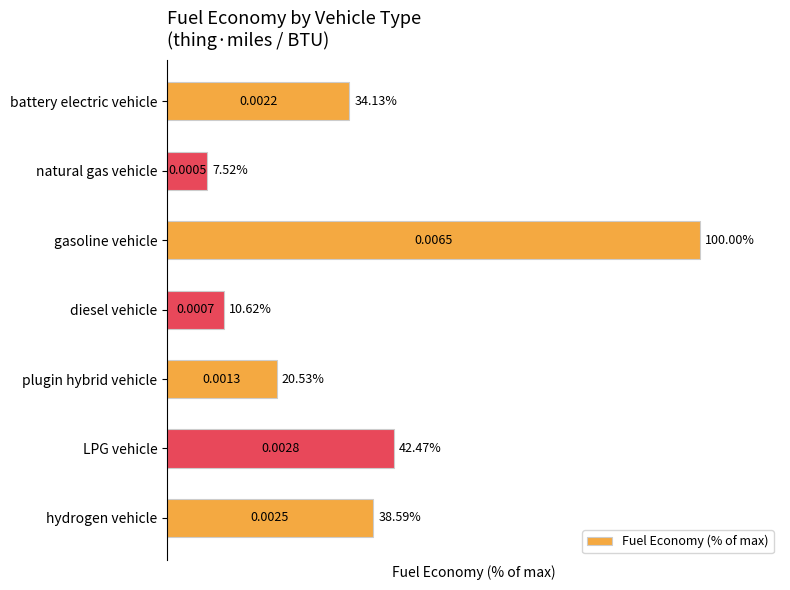

Which category has the highest value across all series?

gasoline vehicle